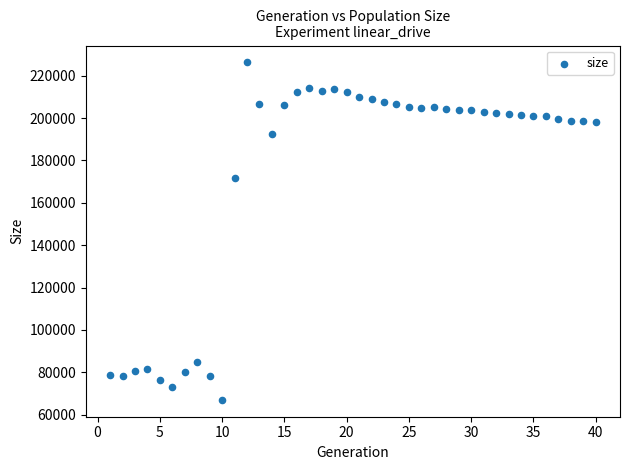

What is the range of Y values (max minus min)?

159268